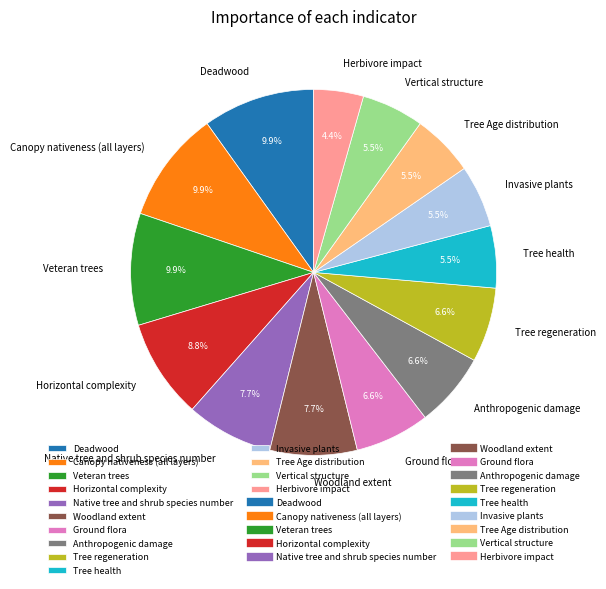

What is the ratio of the value at Tree Age distribution to the value at Anthropogenic damage?

0.8